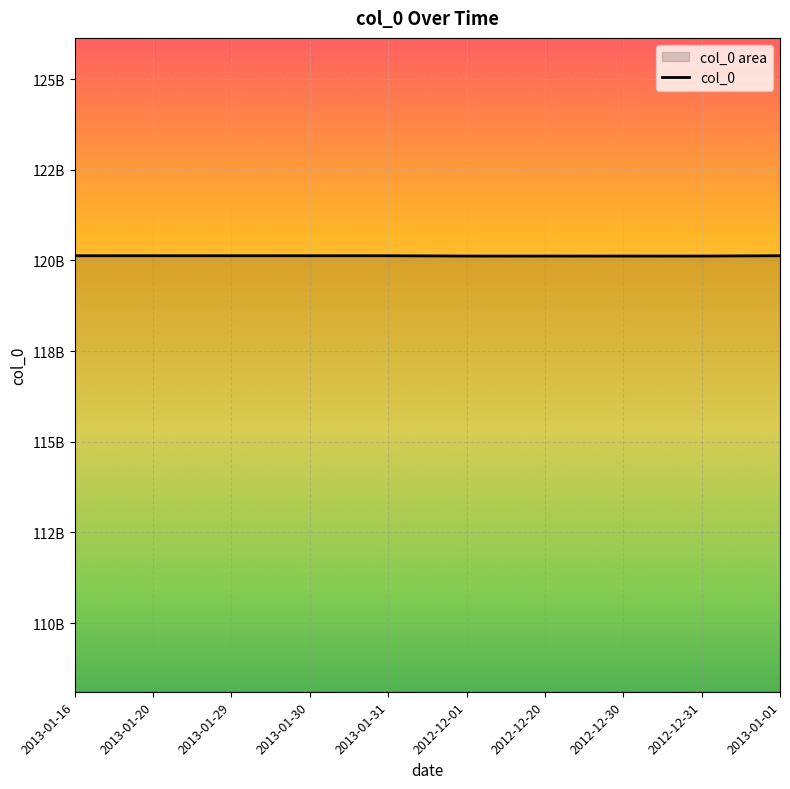

What is the value of the 1st point from the left?

120130116000